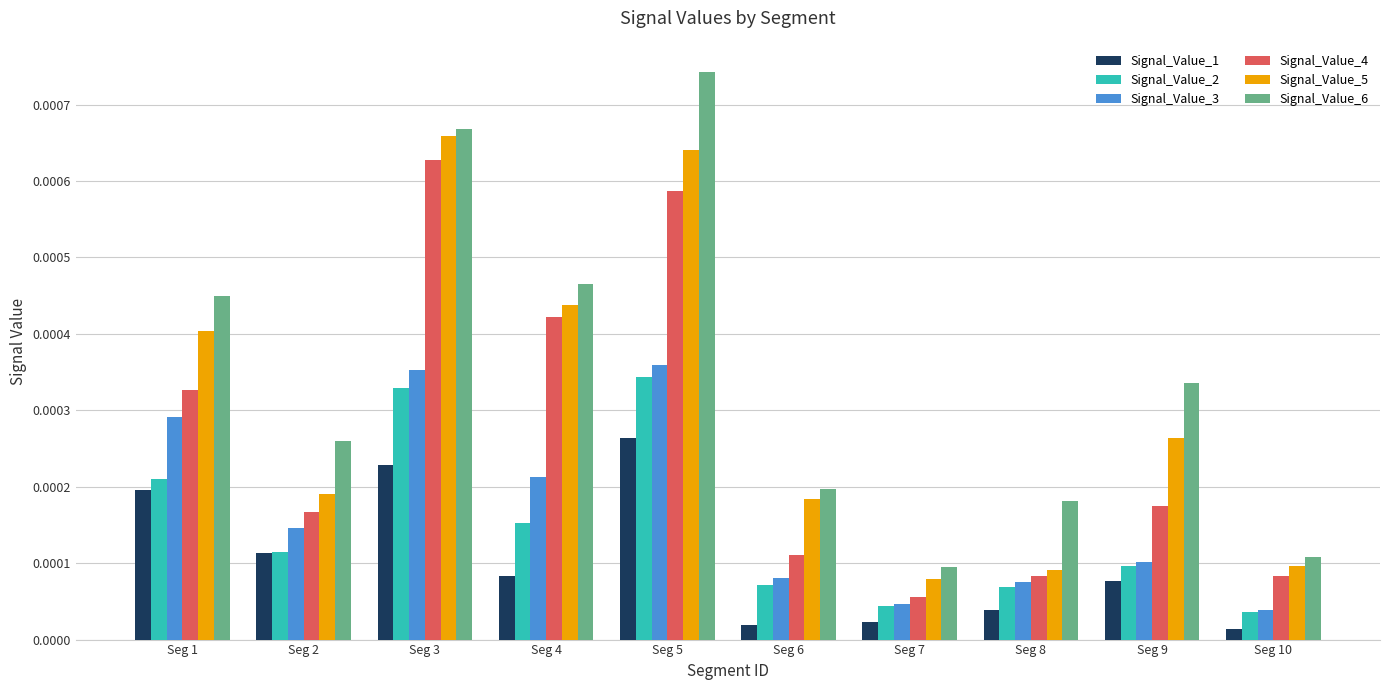

Where is Signal_Value_3 nearest to the value 0?

Seg 10